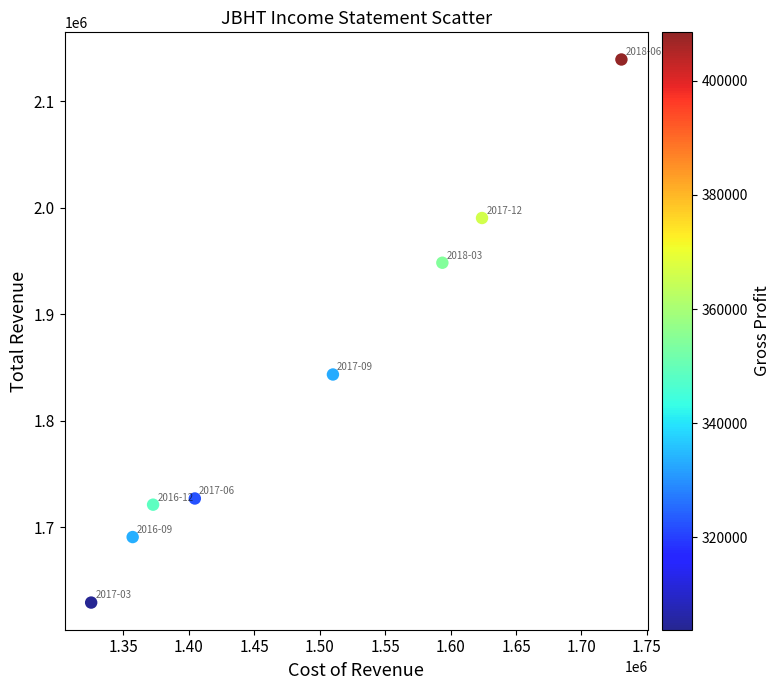

What Y value in the scatter plot is closest to 1884100?

1843300